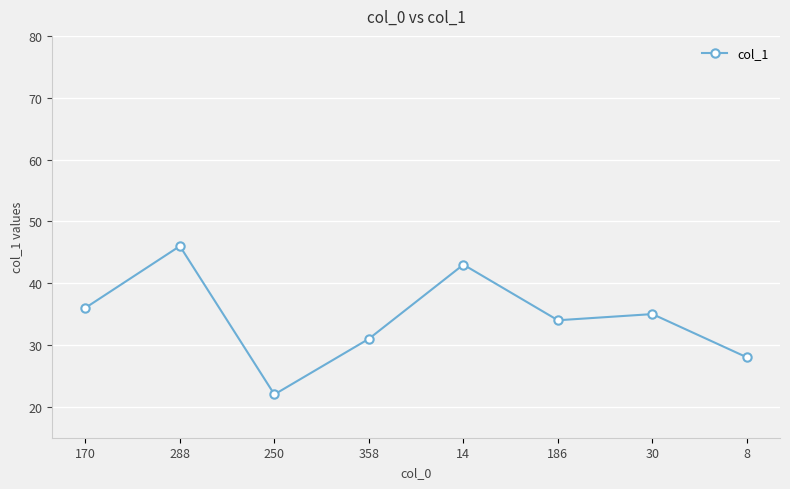

Where is the data nearest to the value 34?

186